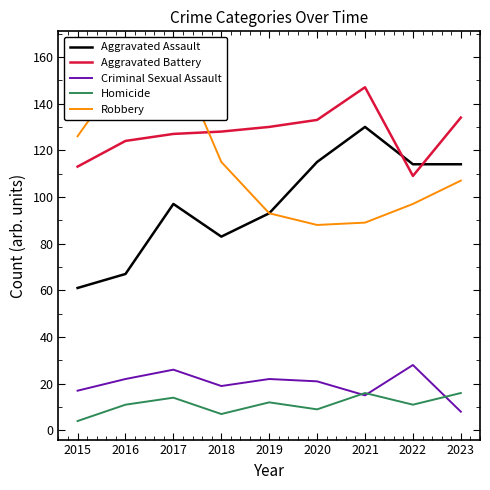

What is the value of the Aggravated Assault point at the 7th from the left?

130